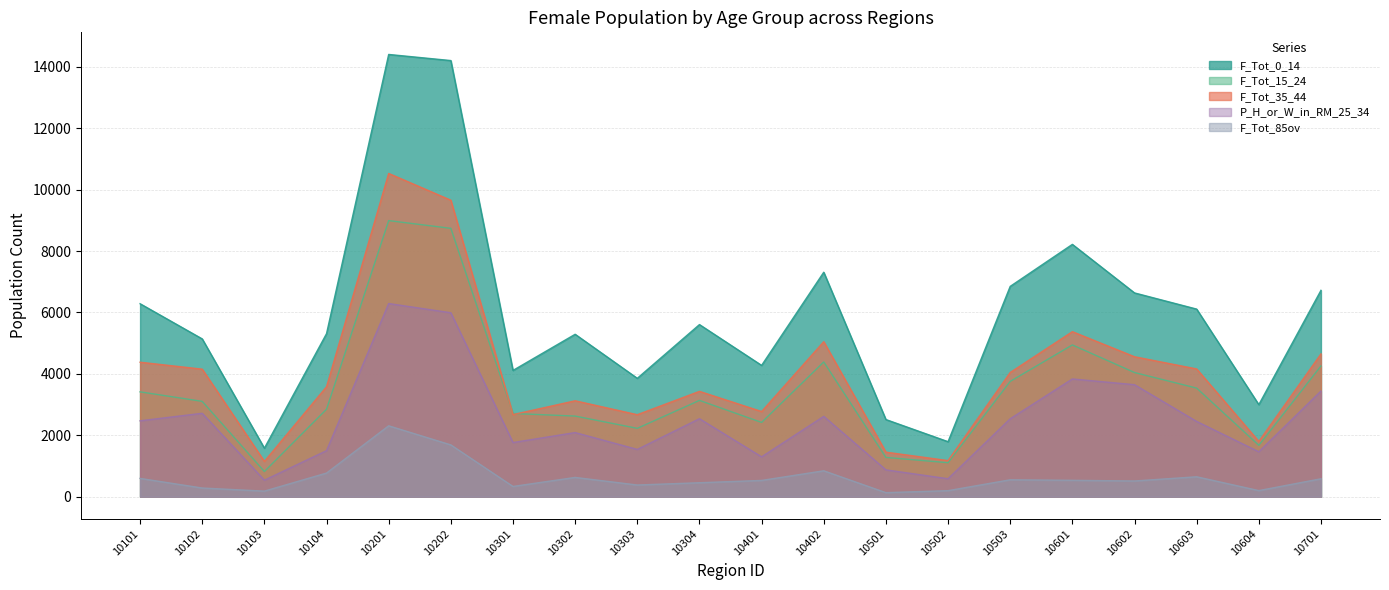

What is the maximum value shown in the chart?

14403